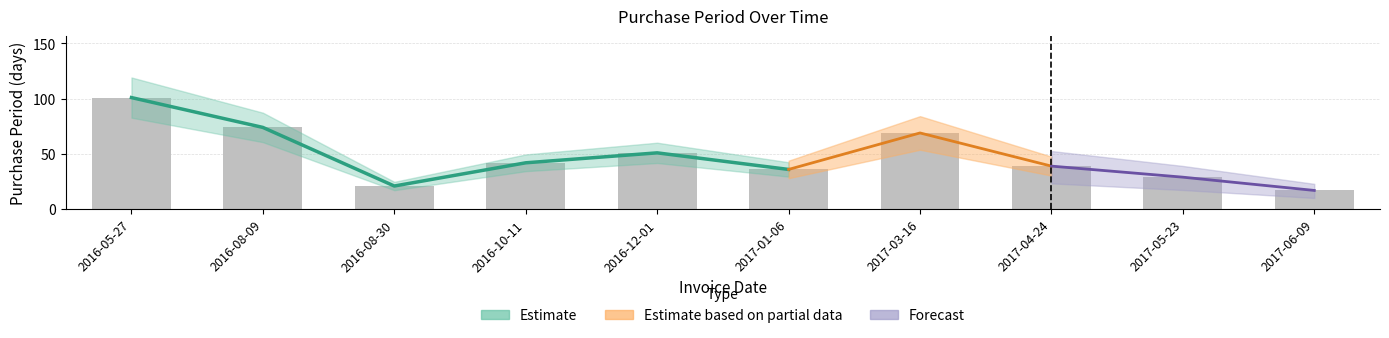

The value at 2016-05-27 is 101. True or false?

True